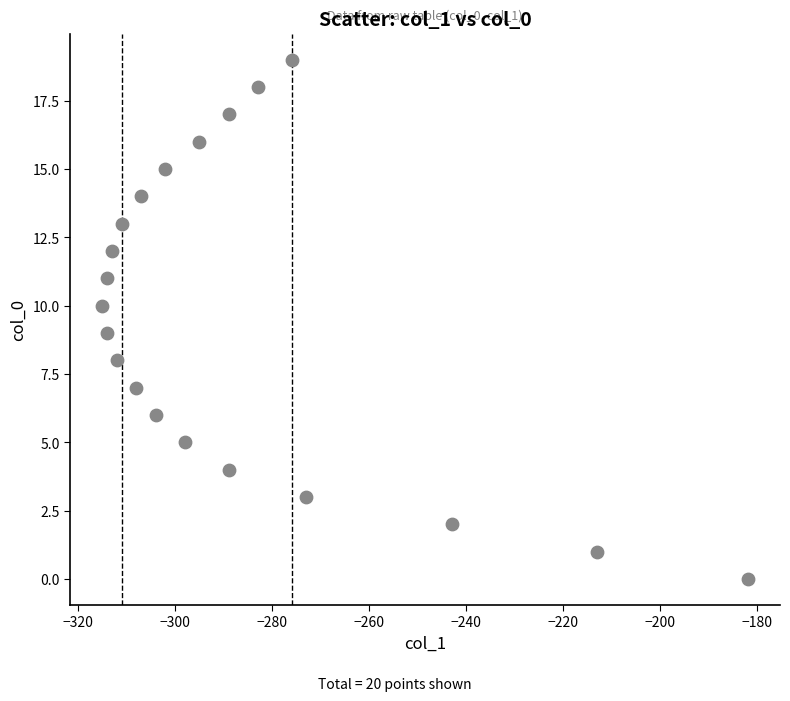

What is the range of X values (max minus min)?

133